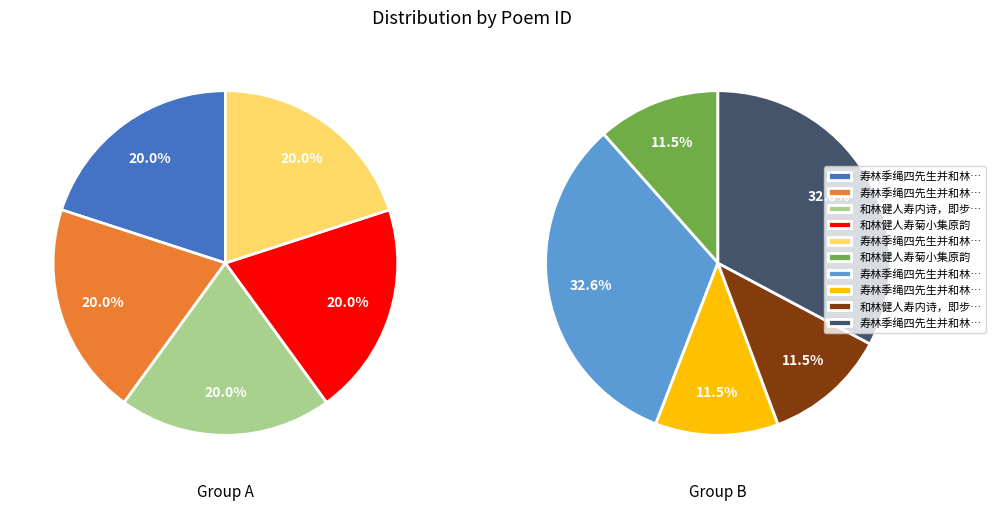

To the nearest percent, what is the combined percentage of 寿林季绳四先生并和林健人公子韵 and 寿林季绳四先生并和林健人公子韵 其二?

25%